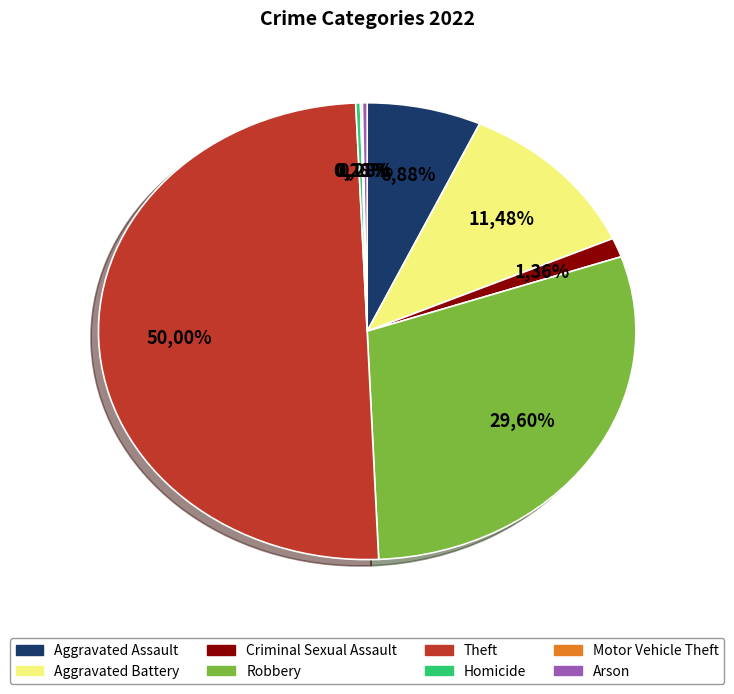

What is the smallest slice in the pie chart?

Motor Vehicle Theft